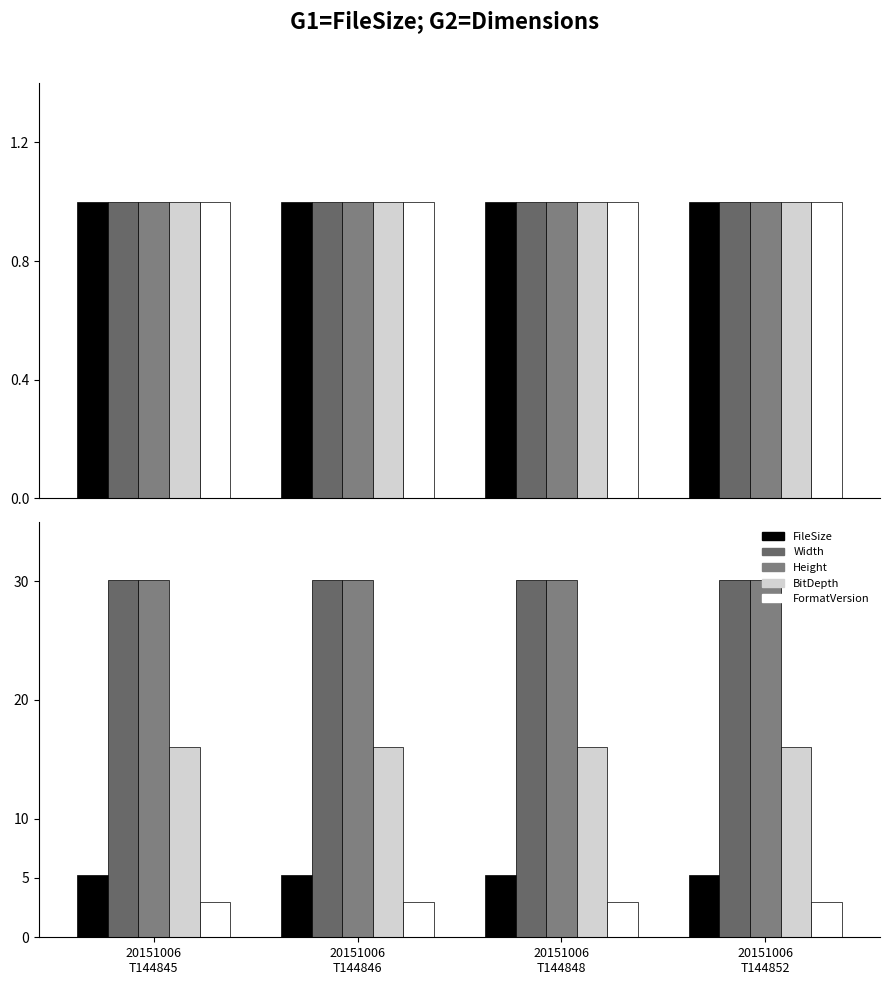

Which series has the widest spread of values?

FileSize